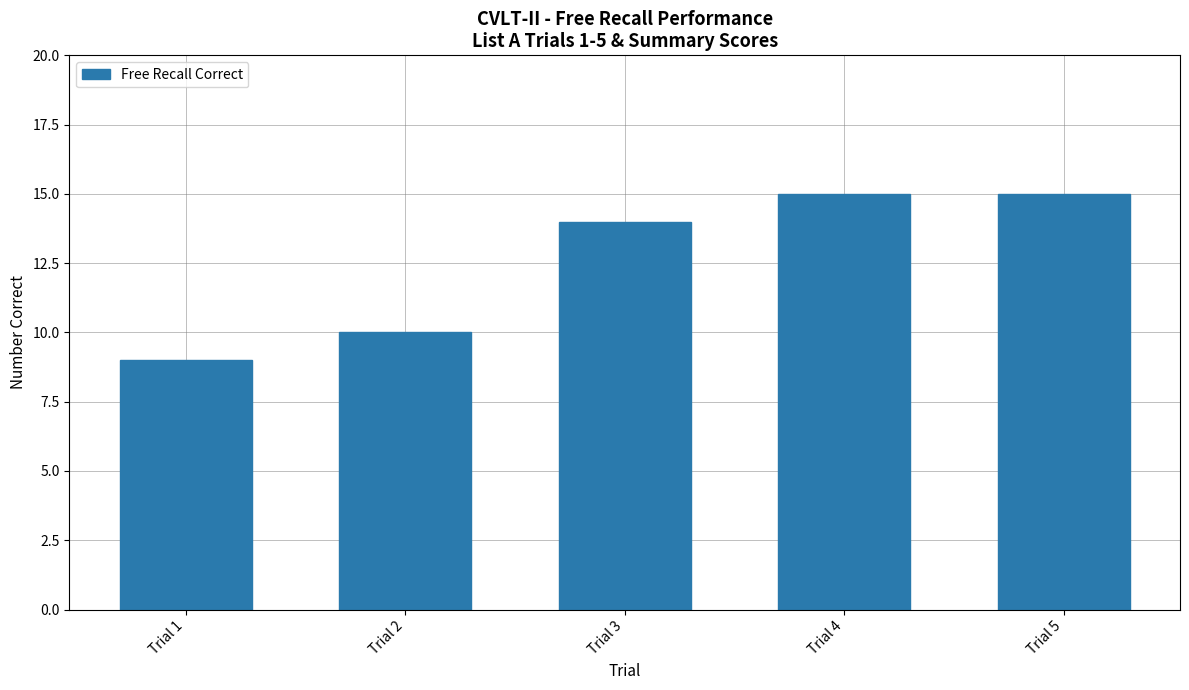

Reading left to right, what are all the values shown in this chart?

9	10	14	15	15